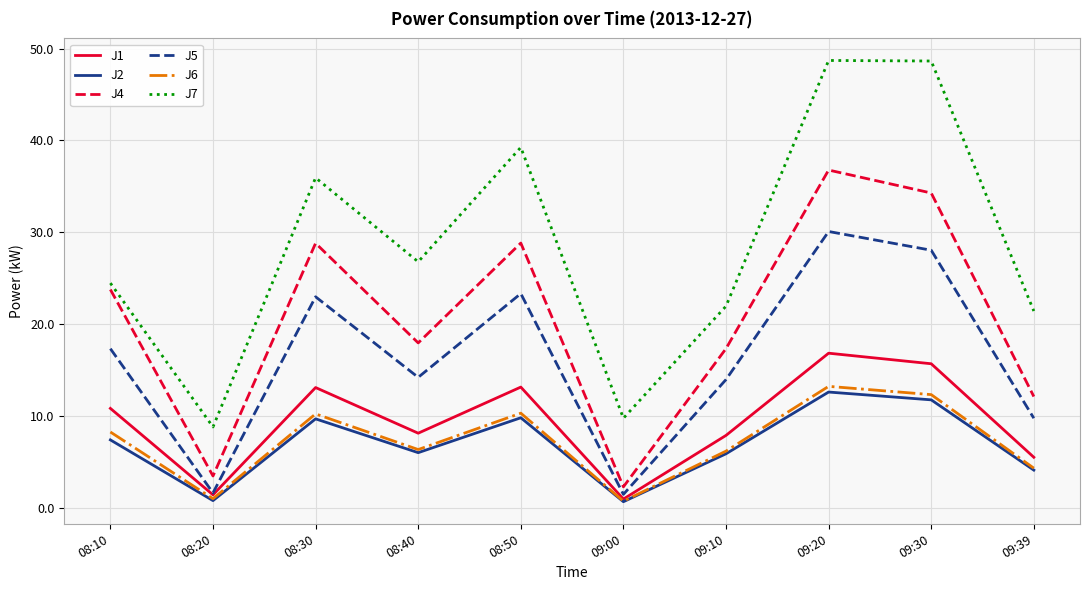

The J1 series shows 10.8 at 08:10. True or false?

True